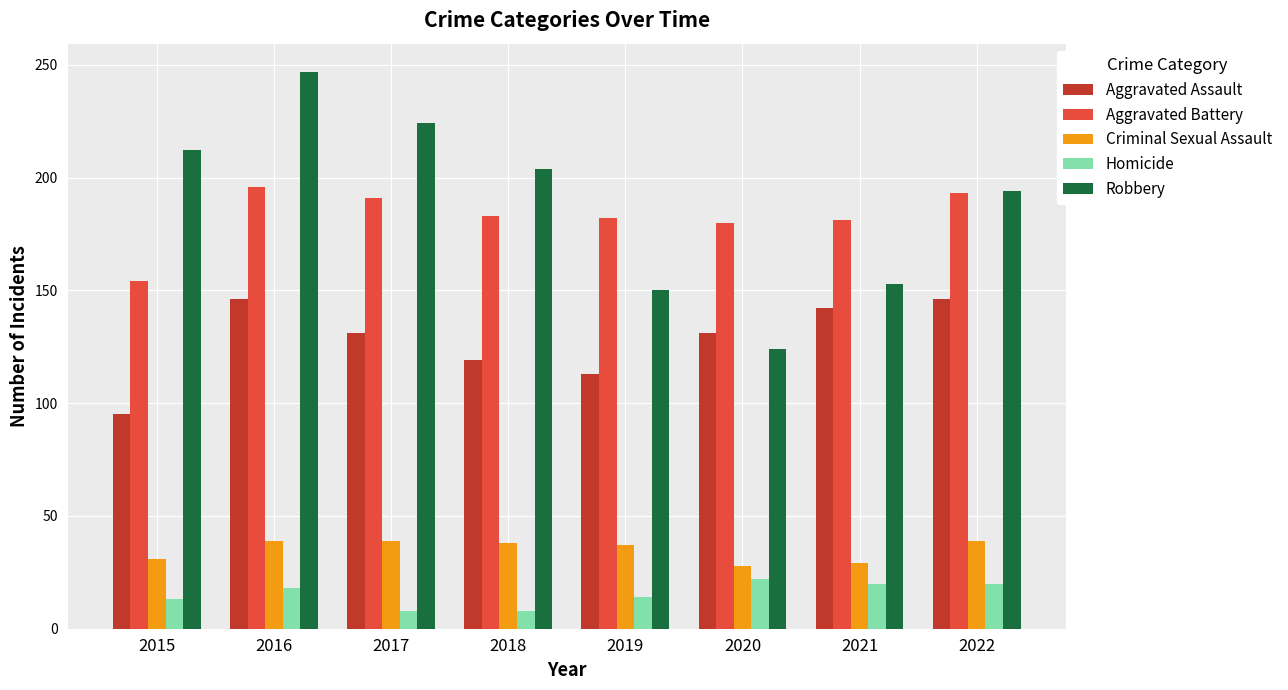

Which series has the largest range (max minus min)?

Robbery